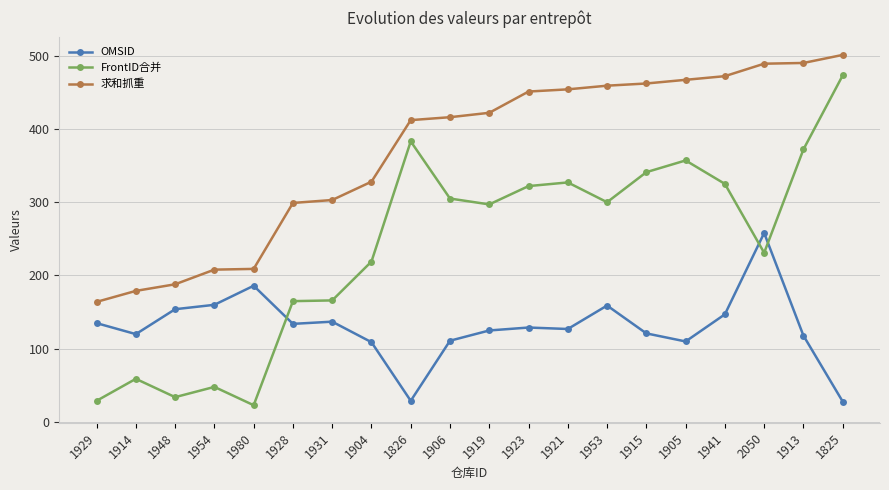

What is the sum of all FrontID合并 values?

4776